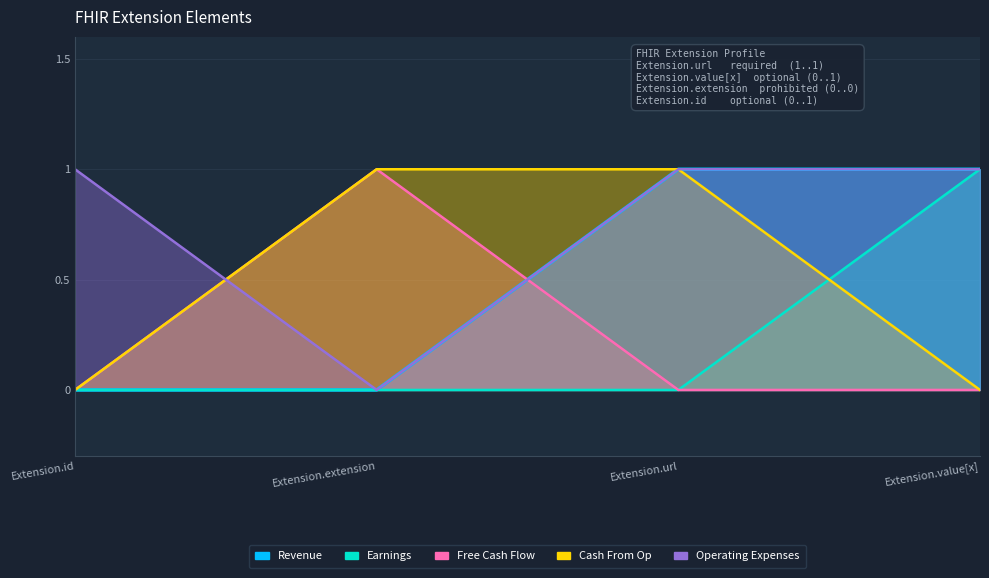

What is the label of the 4th point from the right?

Extension.id